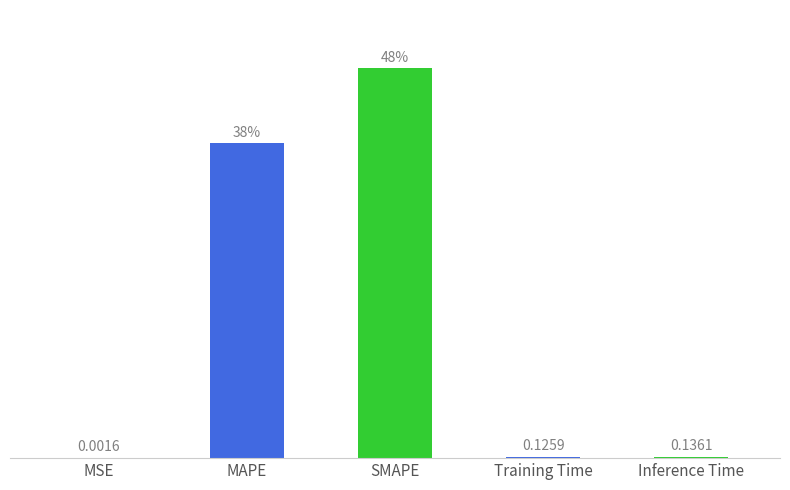

Between MSE and Inference Time, which is larger?

Inference Time